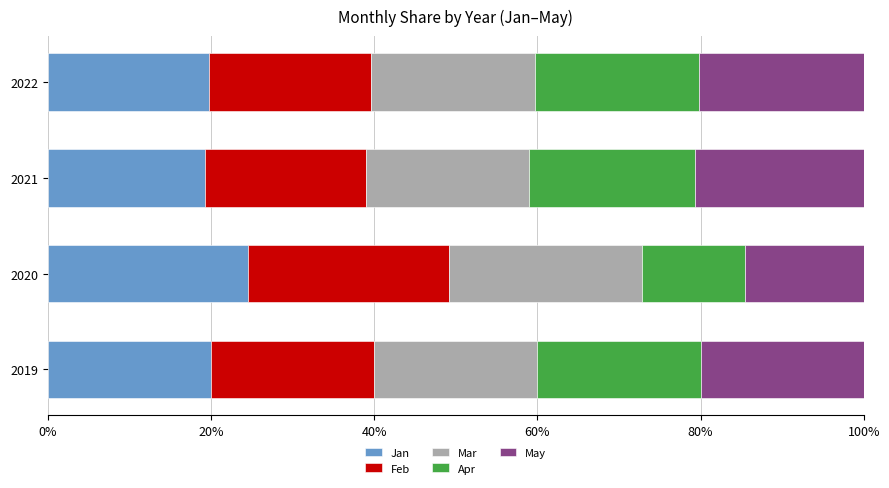

How many categories are shown in the chart?

4